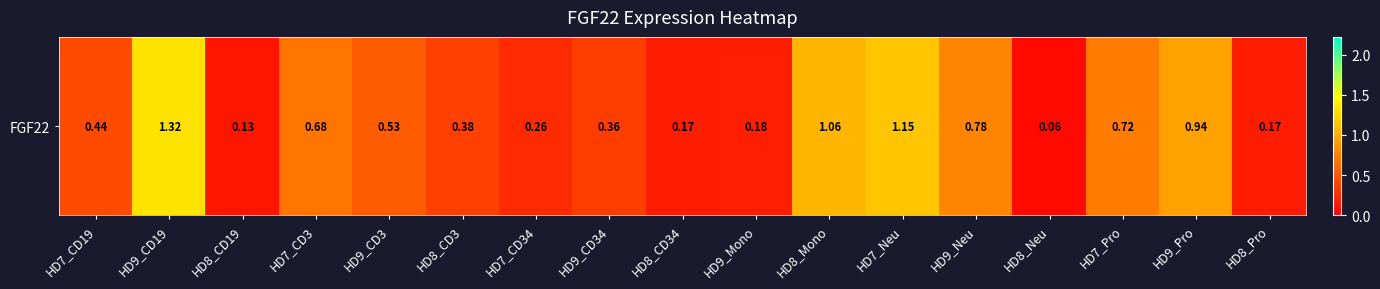

Rank the categories by value from highest to lowest.

HD9_CD19, HD7_Neu, HD8_Mono, HD9_Pro, HD9_Neu, HD7_Pro, HD7_CD3, HD9_CD3, HD7_CD19, HD8_CD3, HD9_CD34, HD7_CD34, HD9_Mono, HD8_CD34, HD8_Pro, HD8_CD19, HD8_Neu